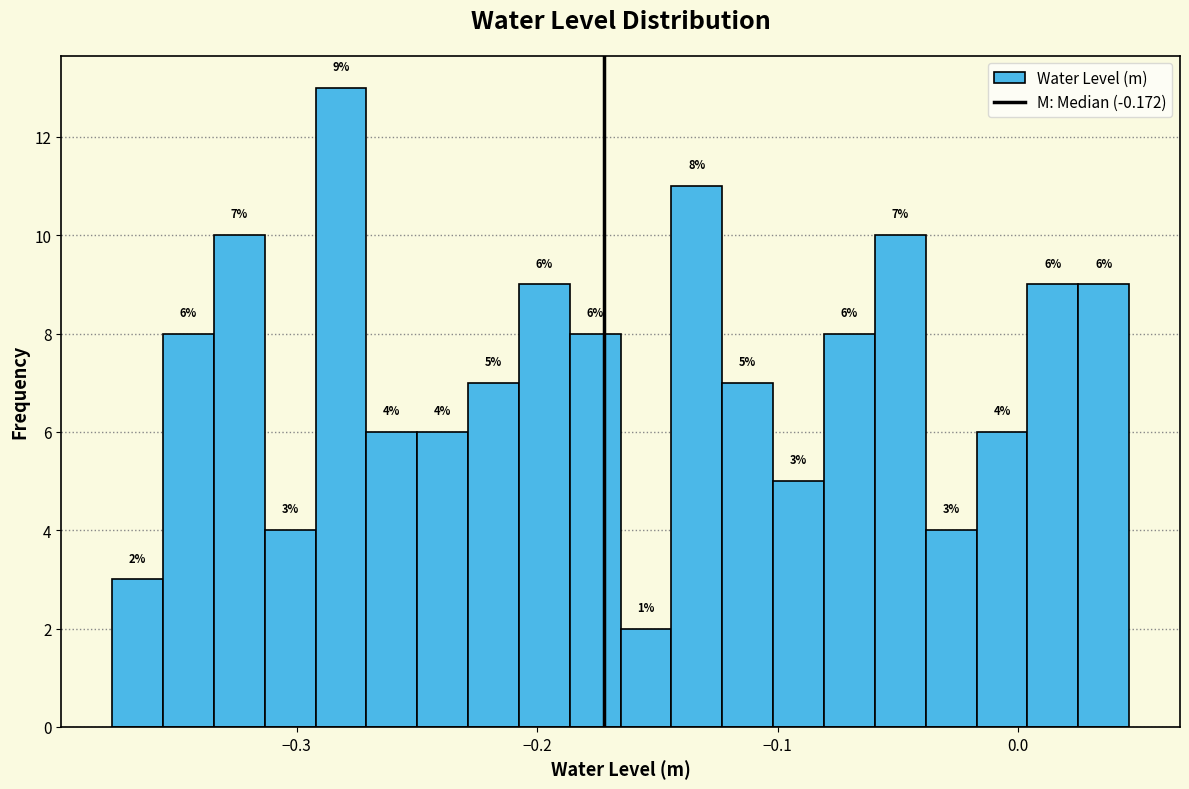

Read against the x-axis, roughly where is the centre of the tallest bar?

-0.28